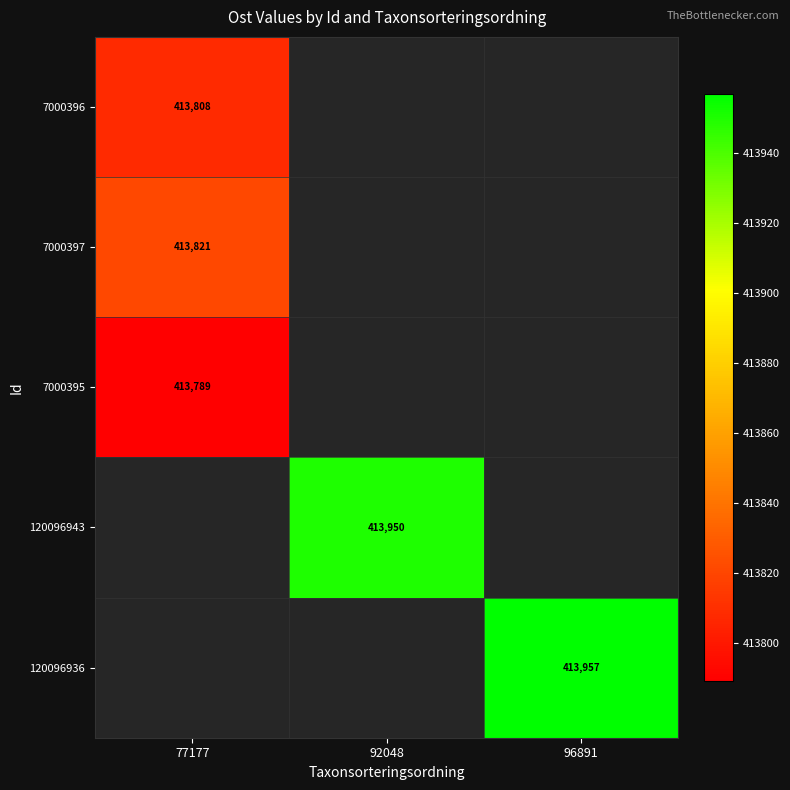

What is the difference between the maximum and second lowest values in the 120096936 series?

413957.0